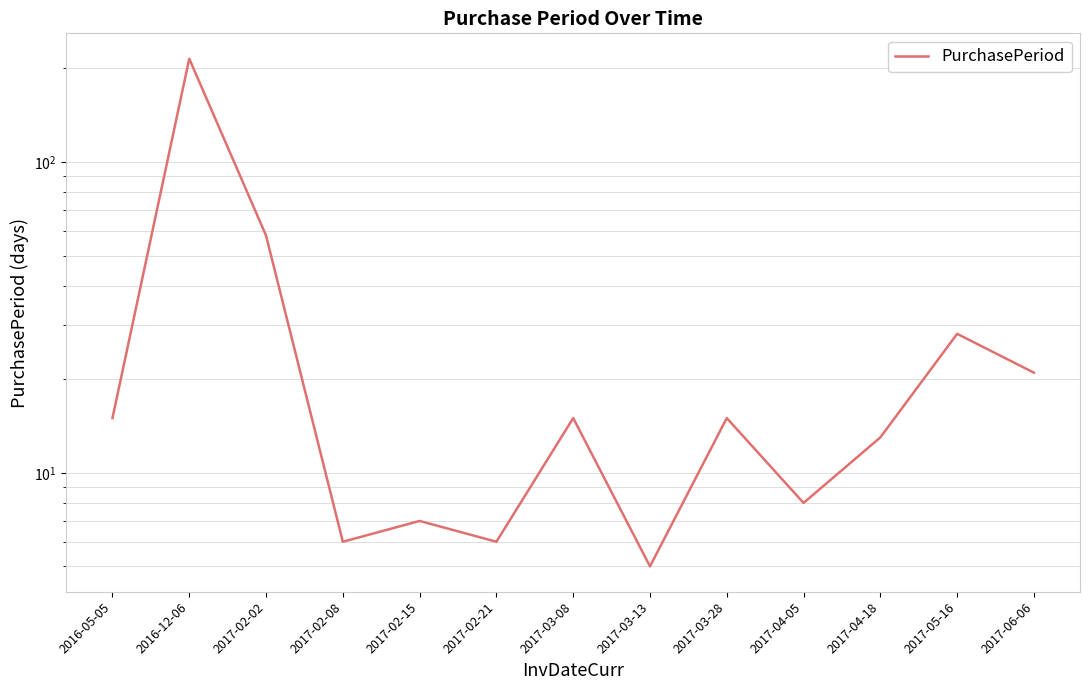

The value at 2017-02-21 is 6. True or false?

True